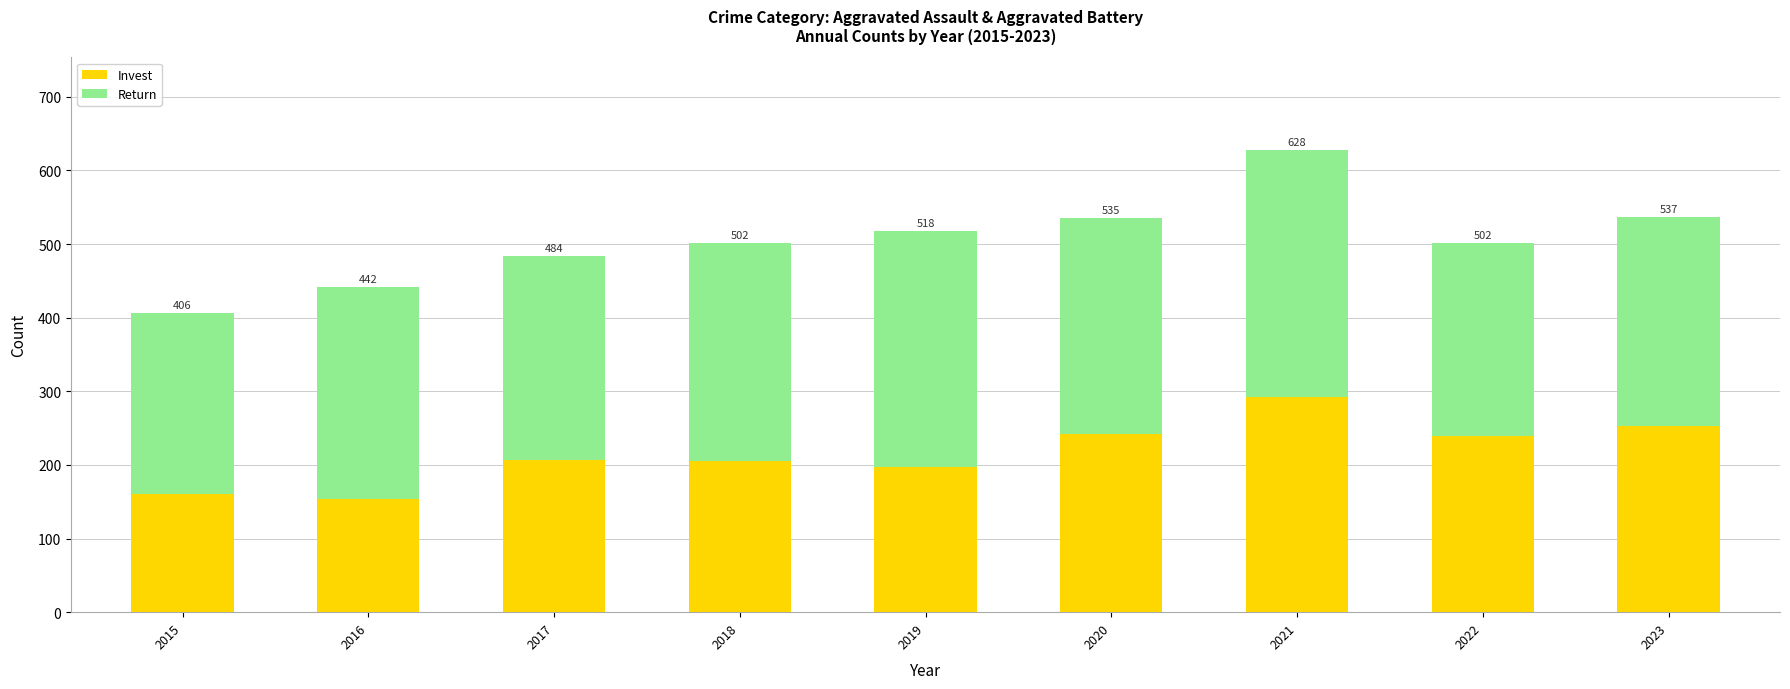

True or false: Return has a value of 483 at 2017.

False